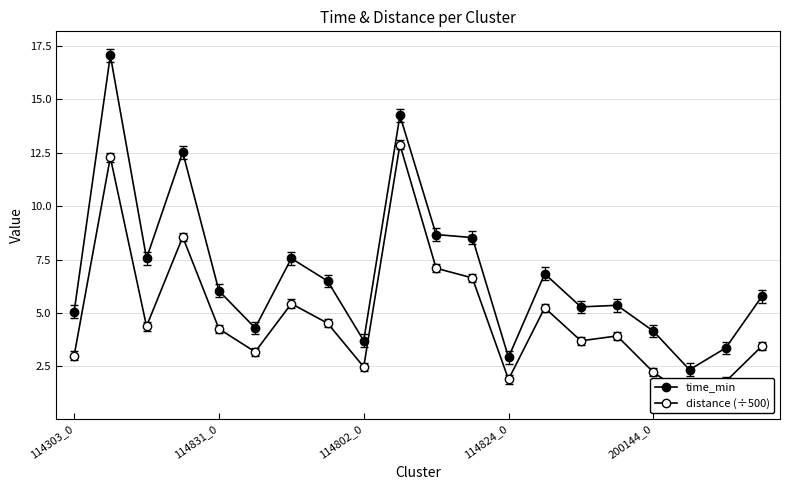

What is the value of the distance (÷500) point at the 9th from the left?

2.5